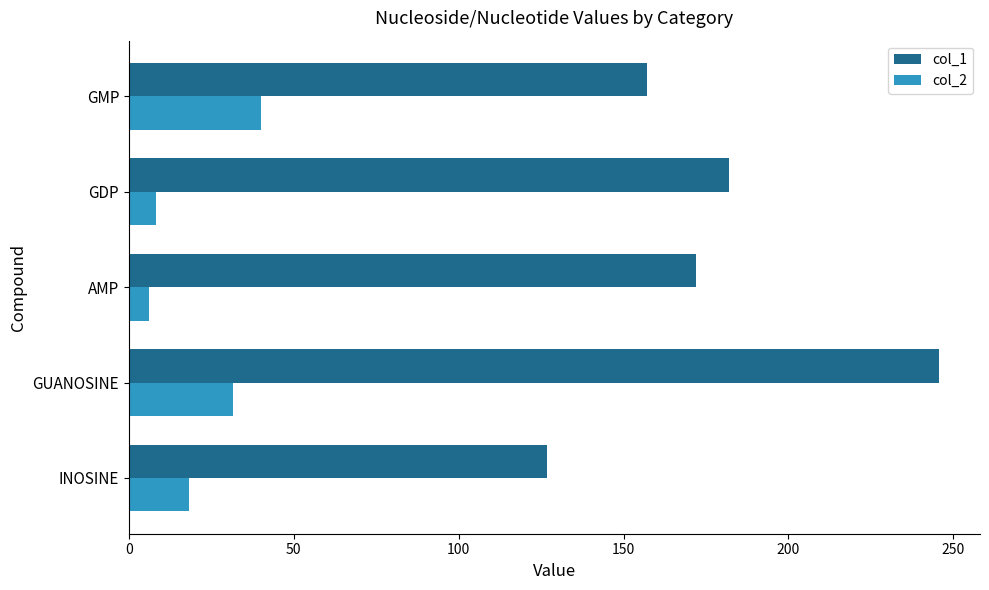

What are all the series names shown in the legend?

col_1, col_2